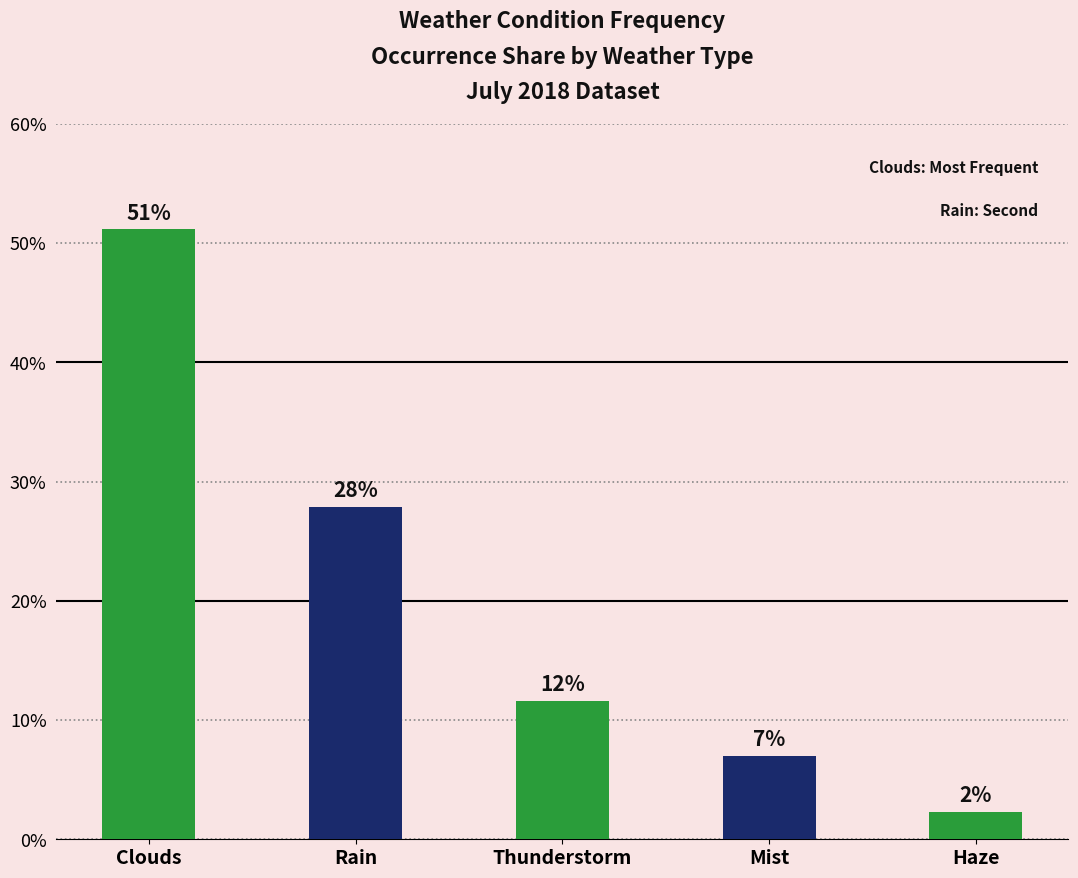

Approximately how many times larger is the value at Rain compared to Clouds?

0.5